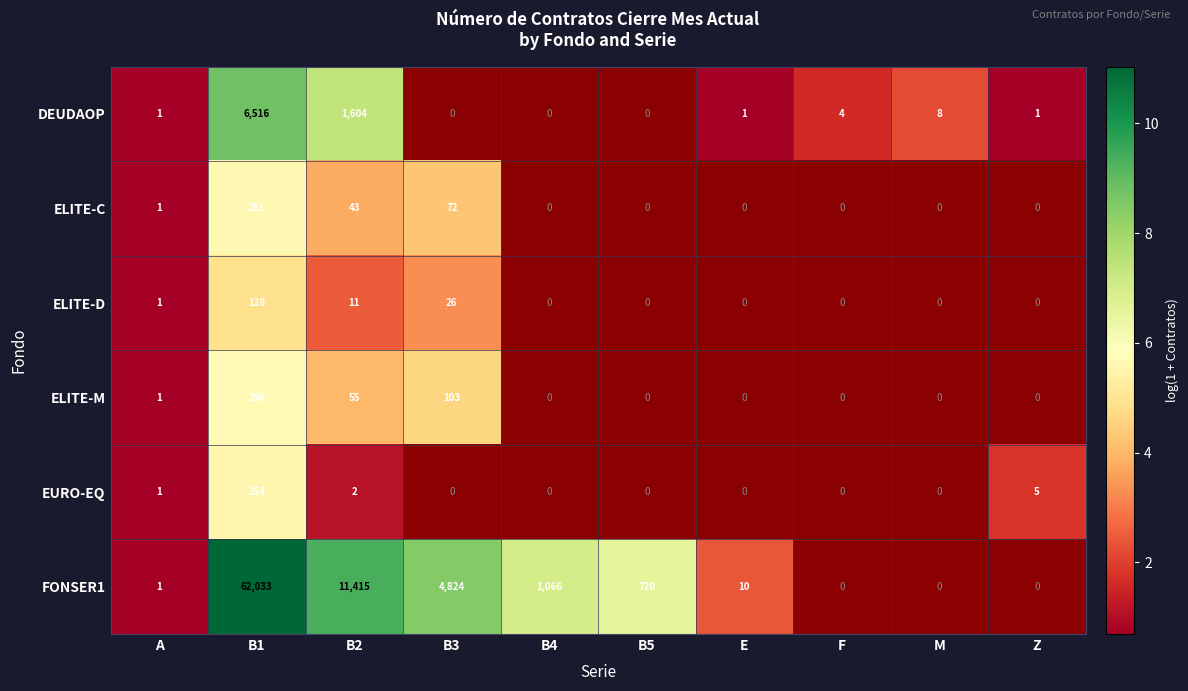

True or false: EURO-EQ has a value of 2 at B2.

True